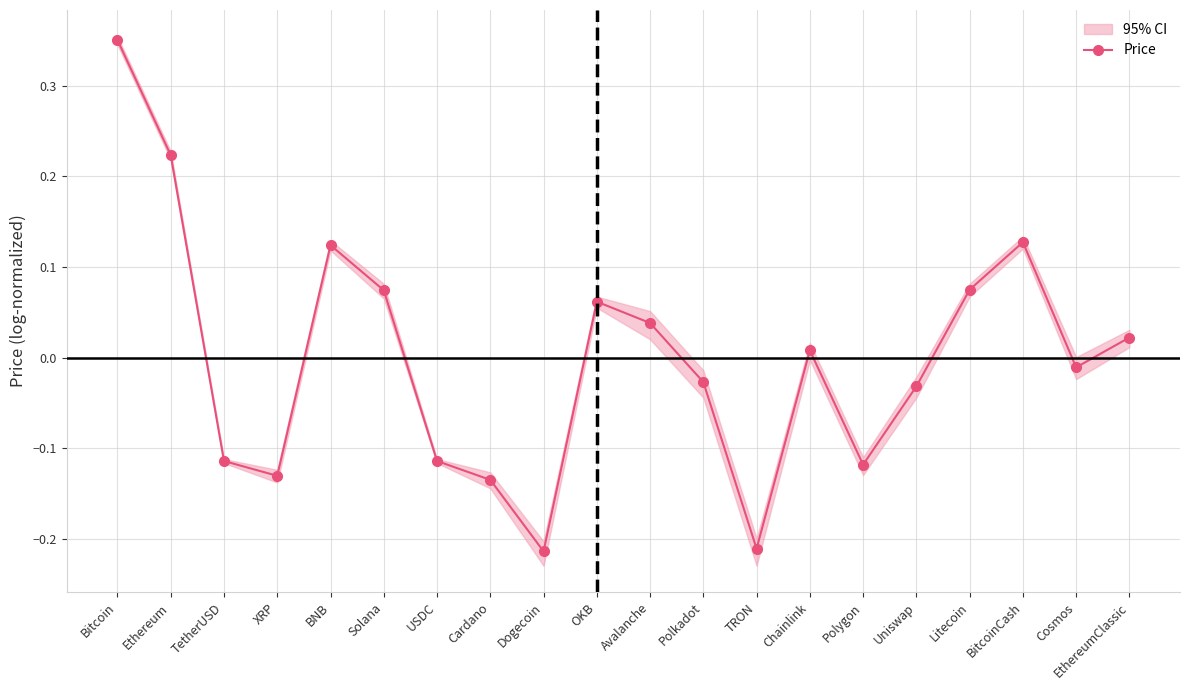

How many negative values are there?

10